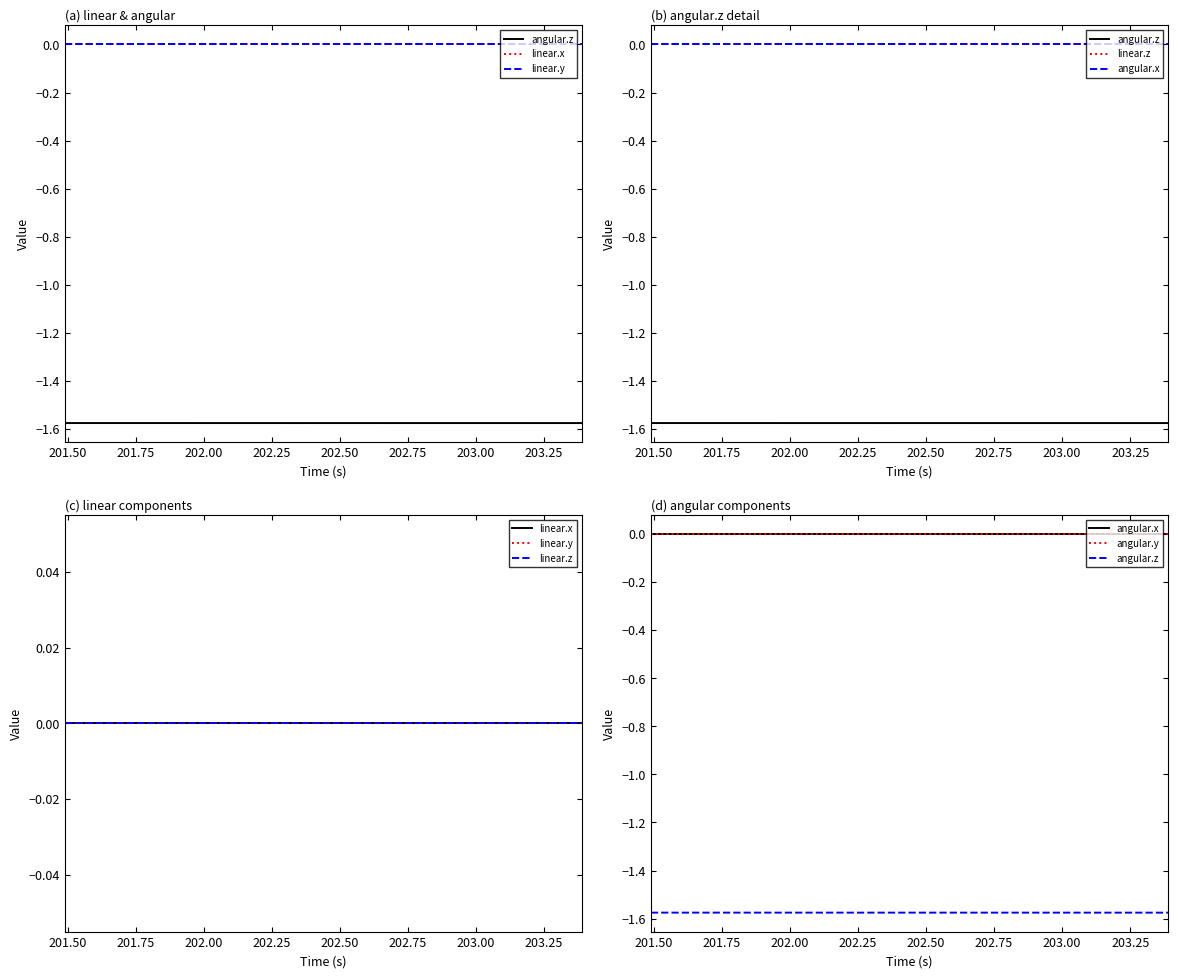

Which series has the widest spread of values?

angular.z